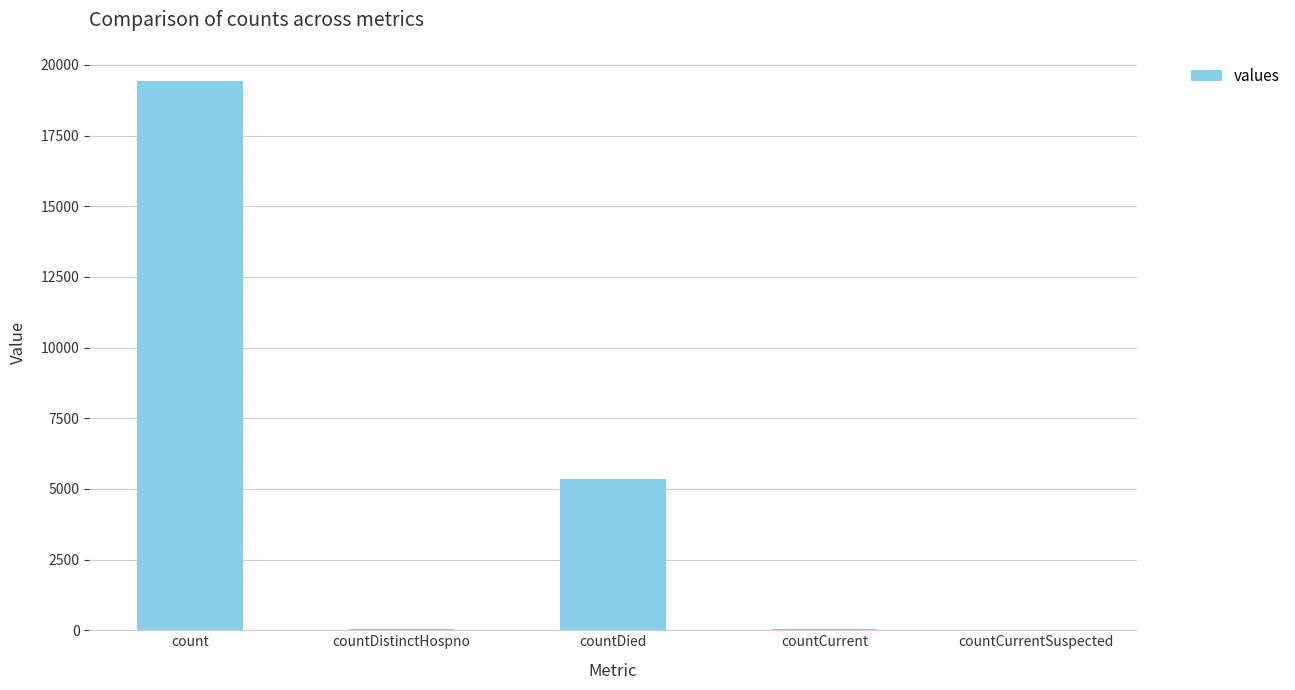

What is the maximum value shown in the chart?

19420